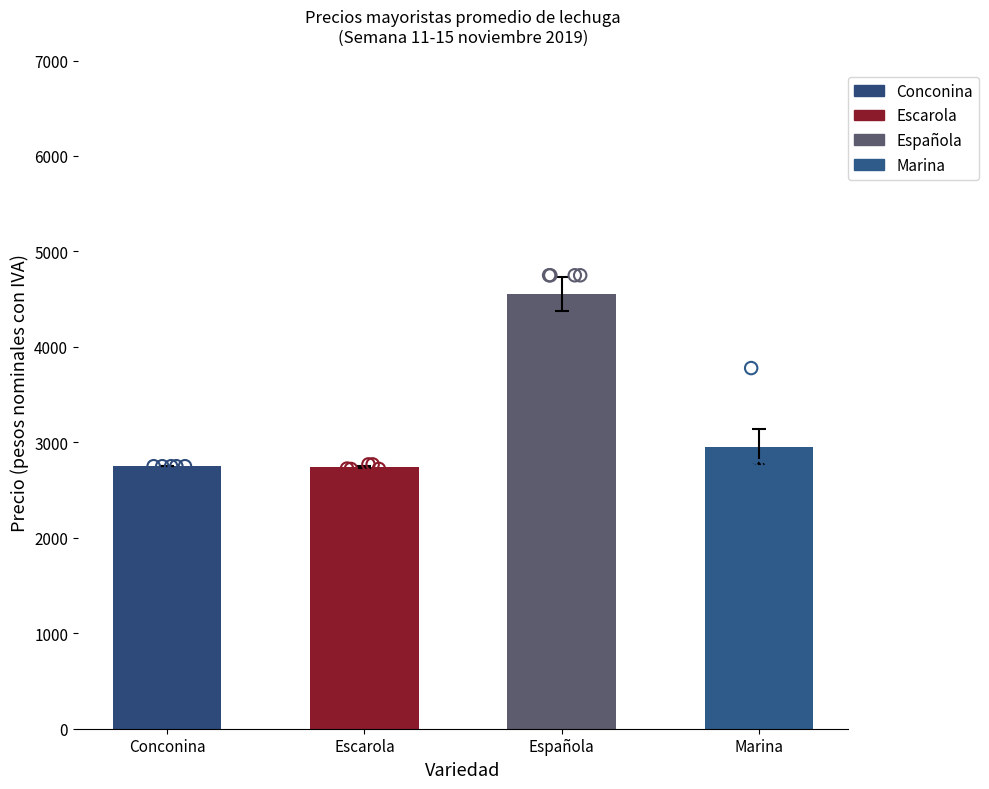

What are all the series names shown in the legend?

Conconina, Escarola, Española, Marina